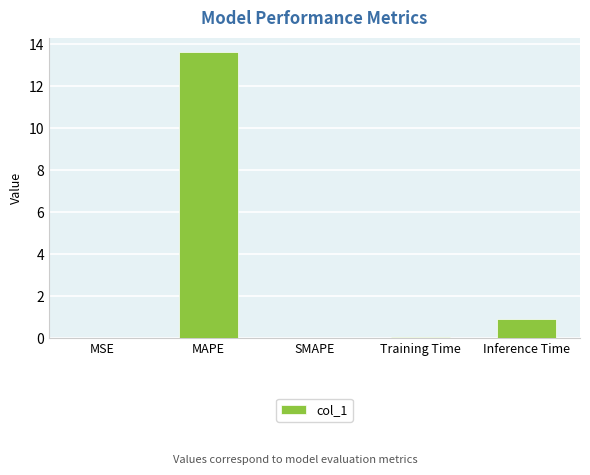

How many series are shown in this chart?

1